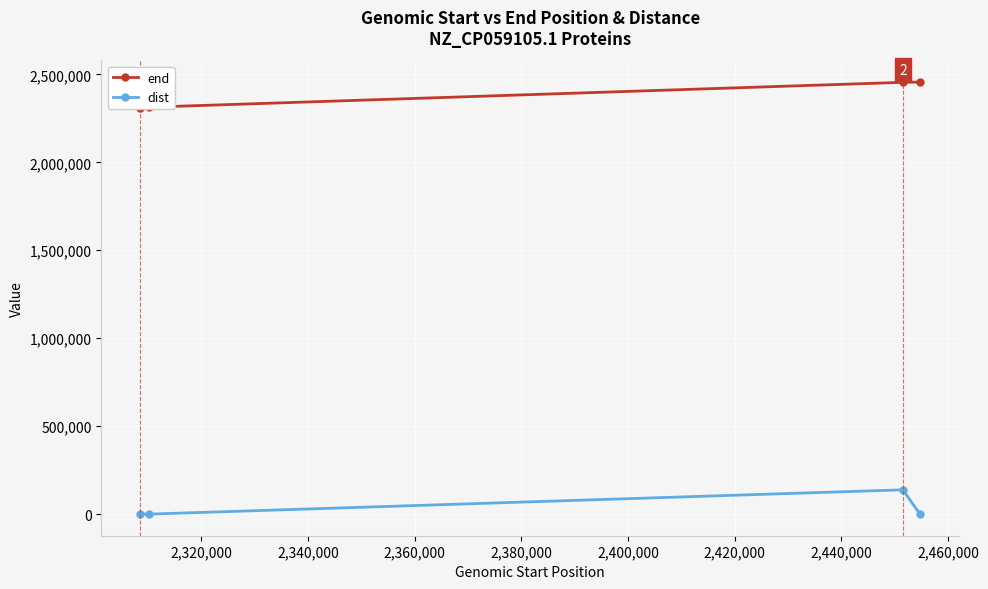

True or false: dist has more than 1 points higher than both neighbors.

False